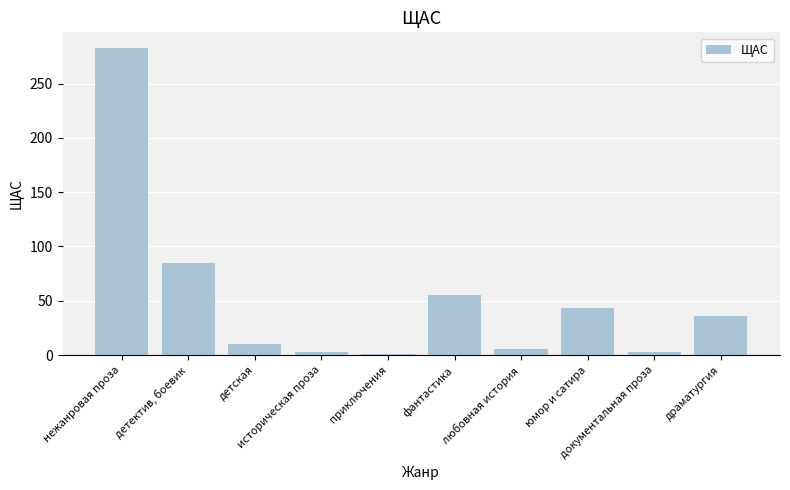

What is the sum of all values?

525